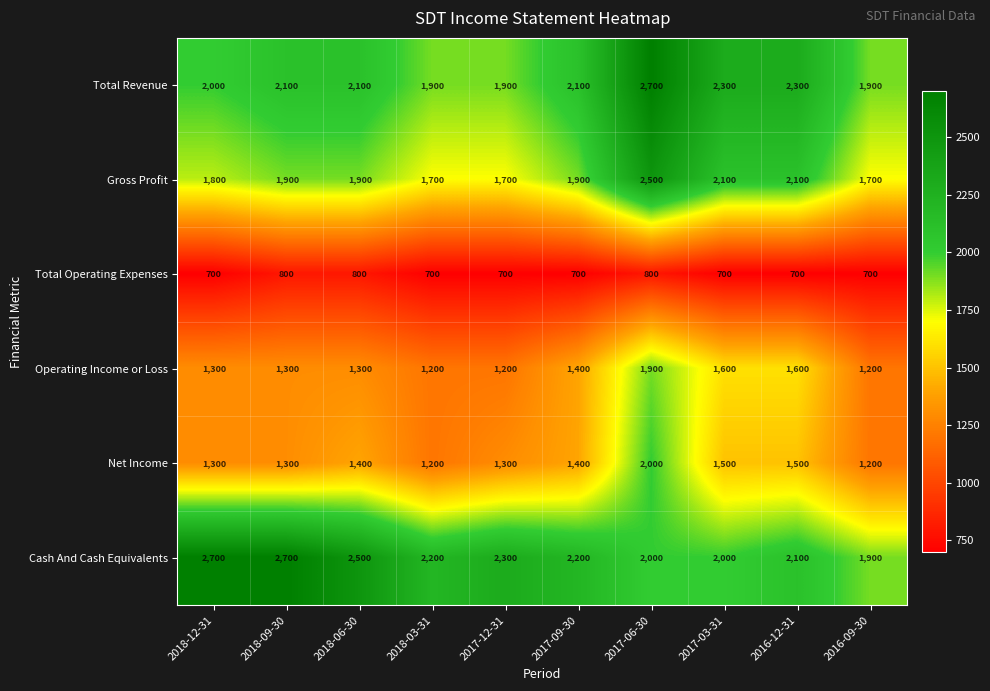

Read the Cash And Cash Equivalents value at 2018-12-31, to the nearest 50.

2700